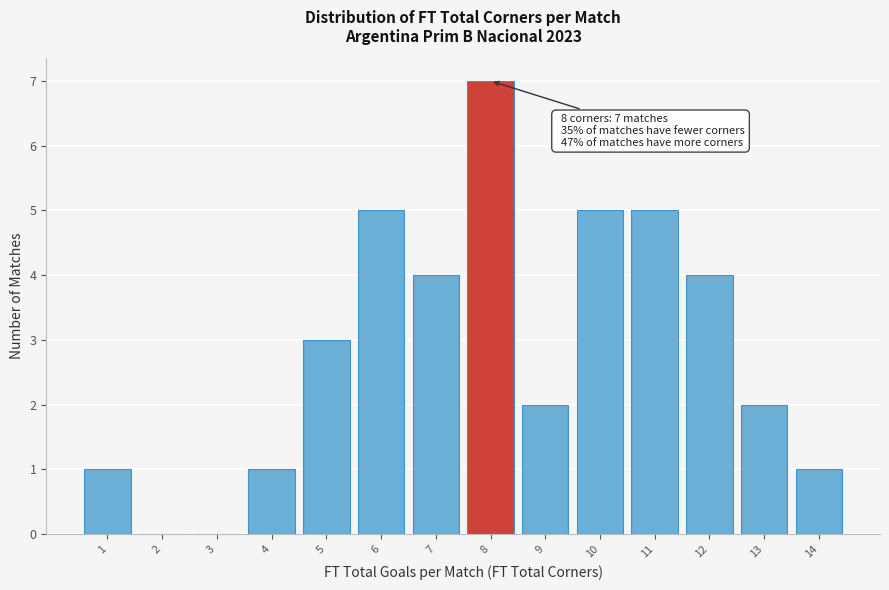

Which range on the x-axis has the tallest bar?

7.5 to 8.5